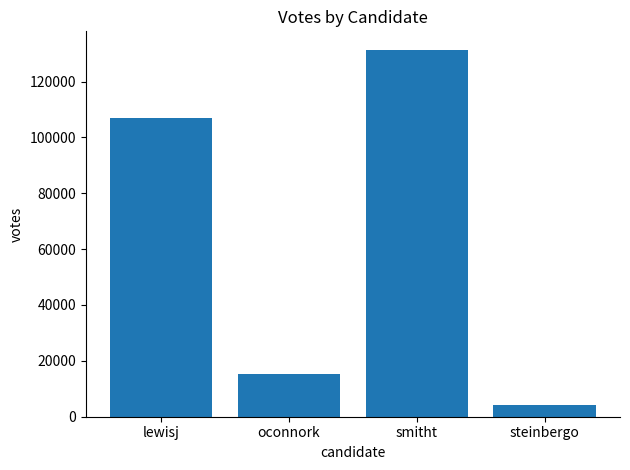

What is the maximum value shown in the chart?

131394